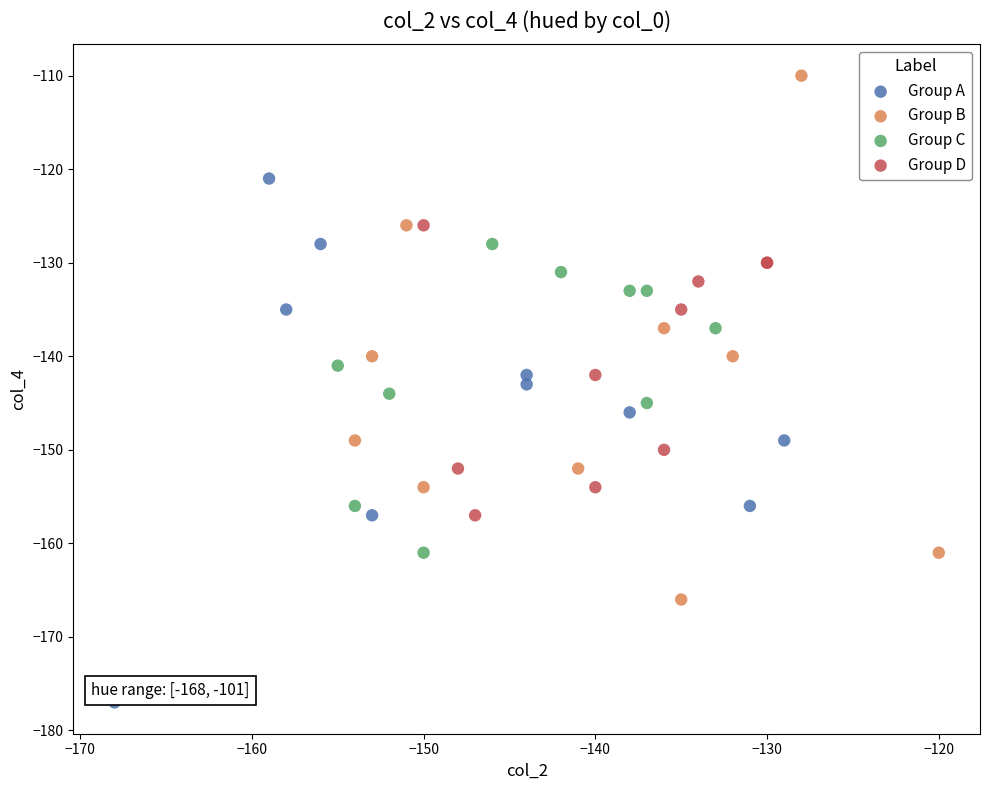

Which series contains the highest Y value?

Group B